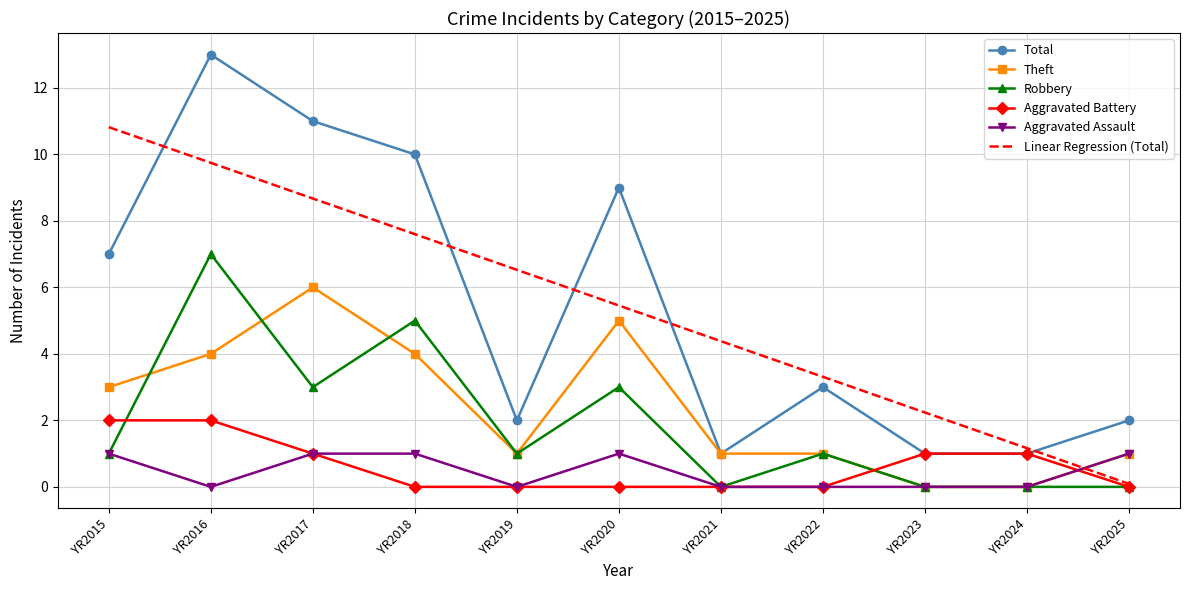

Reading left to right, what are all the values shown in this chart?

Total: 7.0	13.0	11.0	10.0	2.0	9.0	1.0	3.0	1.0	1.0	2.0
Theft: 3.0	4.0	6.0	4.0	1.0	5.0	1.0	1.0	0.0	0.0	1.0
Robbery: 1.0	7.0	3.0	5.0	1.0	3.0	0.0	1.0	0.0	0.0	0.0
Aggravated Battery: 2.0	2.0	1.0	0.0	0.0	0.0	0.0	0.0	1.0	1.0	0.0
Aggravated Assault: 1.0	0.0	1.0	1.0	0.0	1.0	0.0	0.0	0.0	0.0	1.0
Linear Regression (Total): 10.8	9.7	8.7	7.6	6.5	5.5	4.4	3.3	2.2	1.2	0.1